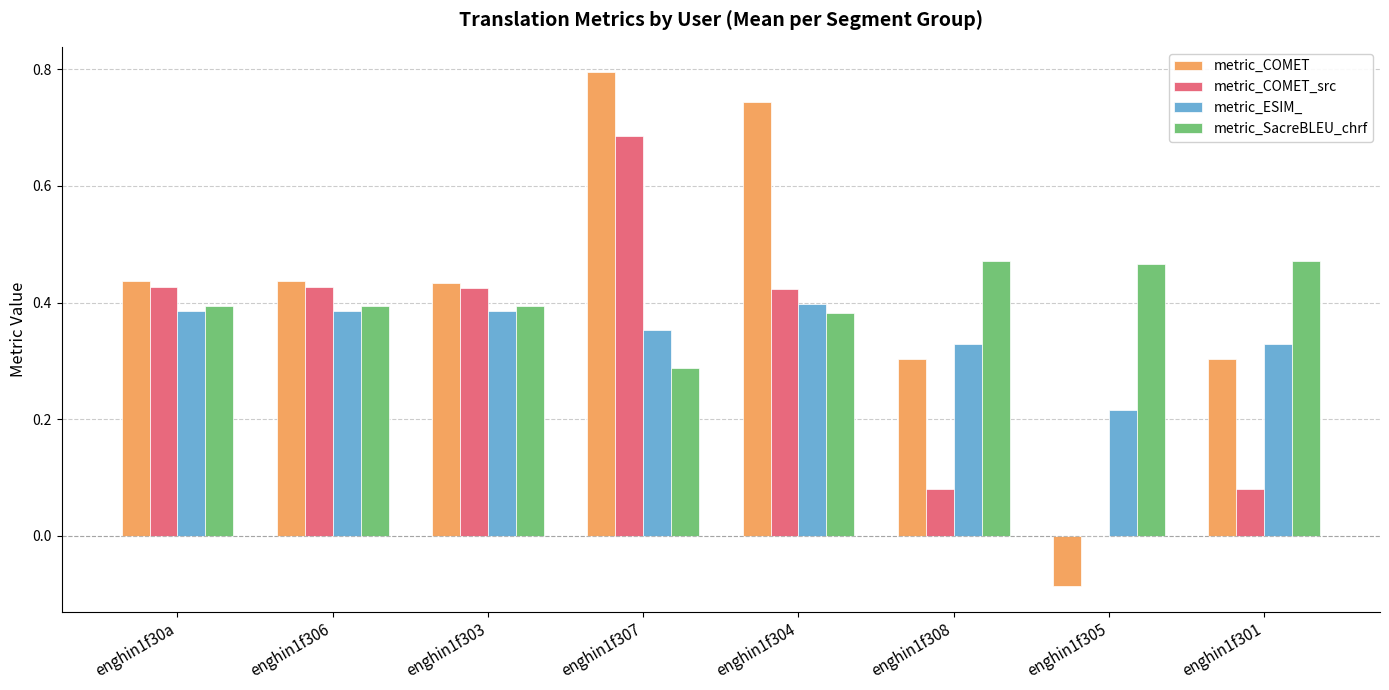

Where is metric_ESIM_ nearest to the value 0?

enghin1f305